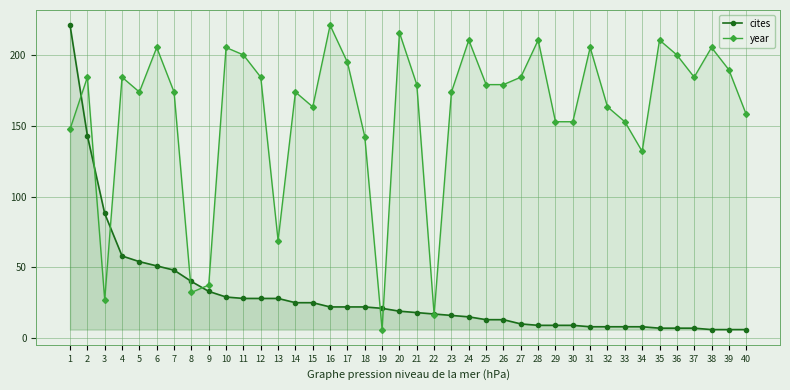

Rank the series by their average value, from highest to lowest.

year, cites